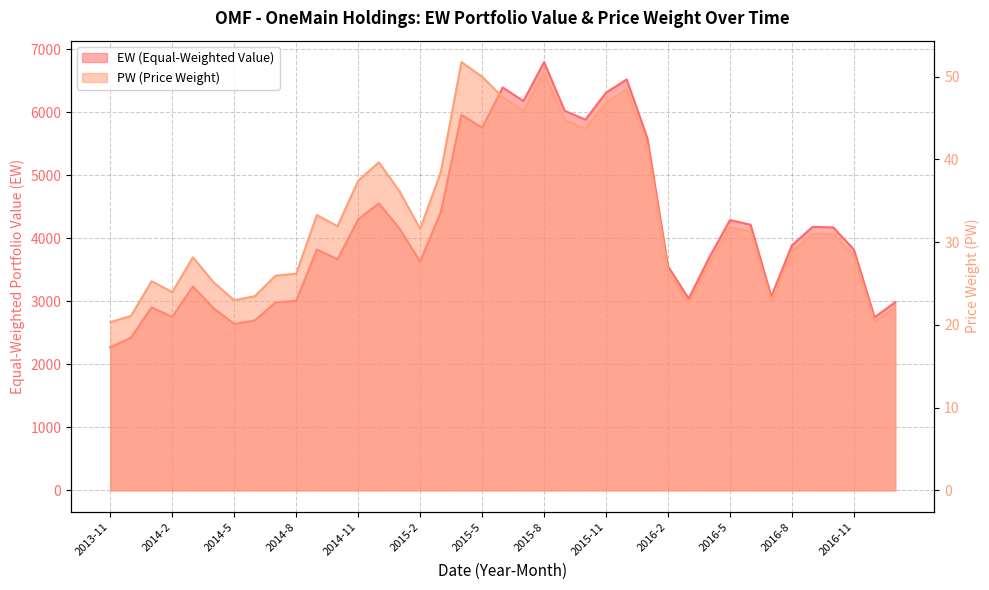

Which series changed the most between 2015-9 and 2016-8?

EW